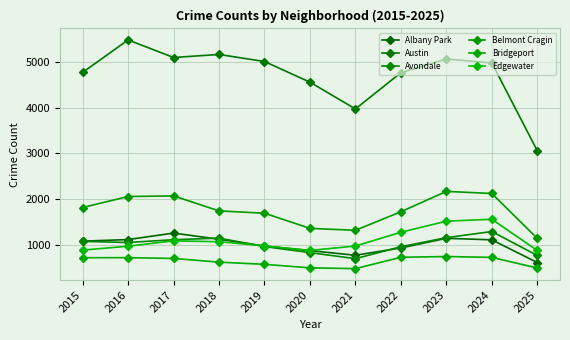

Reading right to left, list all the values displayed in this chart.

Albany Park: 2025=608	2024=1104	2023=1138	2022=926	2021=767	2020=868	2019=968	2018=1117	2017=1252	2016=1110	2015=1076
Austin: 2025=3055	2024=4978	2023=5064	2022=4763	2021=3970	2020=4556	2019=5008	2018=5163	2017=5096	2016=5481	2015=4770
Avondale: 2025=762	2024=1286	2023=1152	2022=953	2021=692	2020=824	2019=957	2018=1142	2017=1107	2016=1046	2015=1070
Belmont Cragin: 2025=1136	2024=2119	2023=2165	2022=1719	2021=1313	2020=1355	2019=1687	2018=1738	2017=2066	2016=2053	2015=1812
Bridgeport: 2025=487	2024=720	2023=739	2022=722	2021=474	2020=491	2019=568	2018=616	2017=697	2016=714	2015=713
Edgewater: 2025=872	2024=1555	2023=1513	2022=1270	2021=969	2020=872	2019=972	2018=1063	2017=1082	2016=965	2015=879